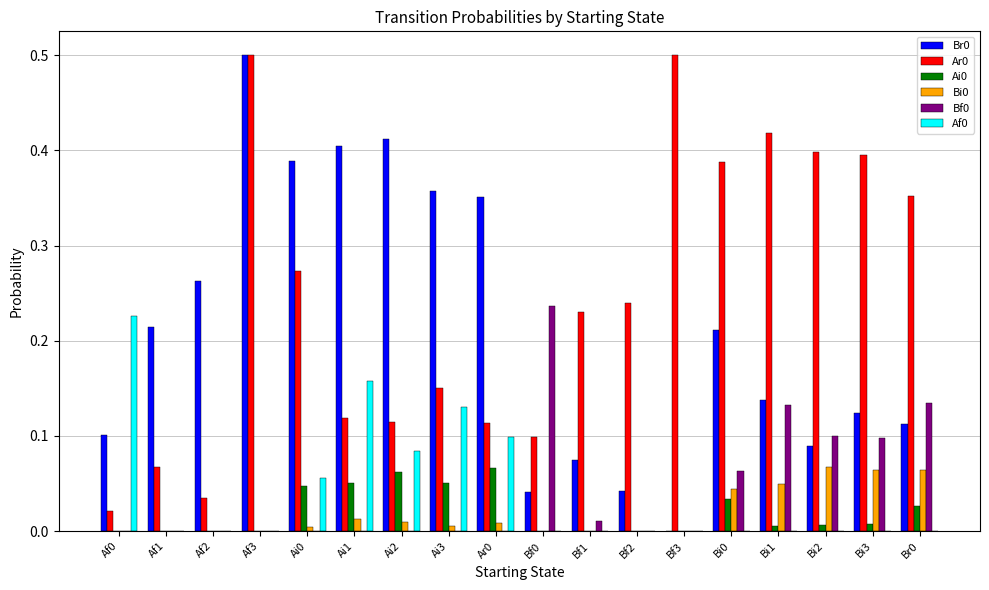

What is the sum of all Bf0 values?

0.8